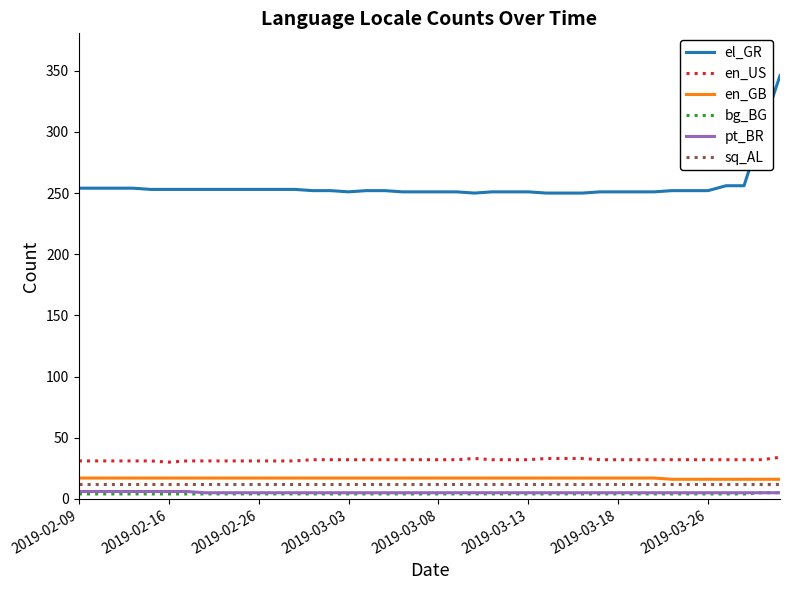

Which series has the largest range (max minus min)?

el_GR